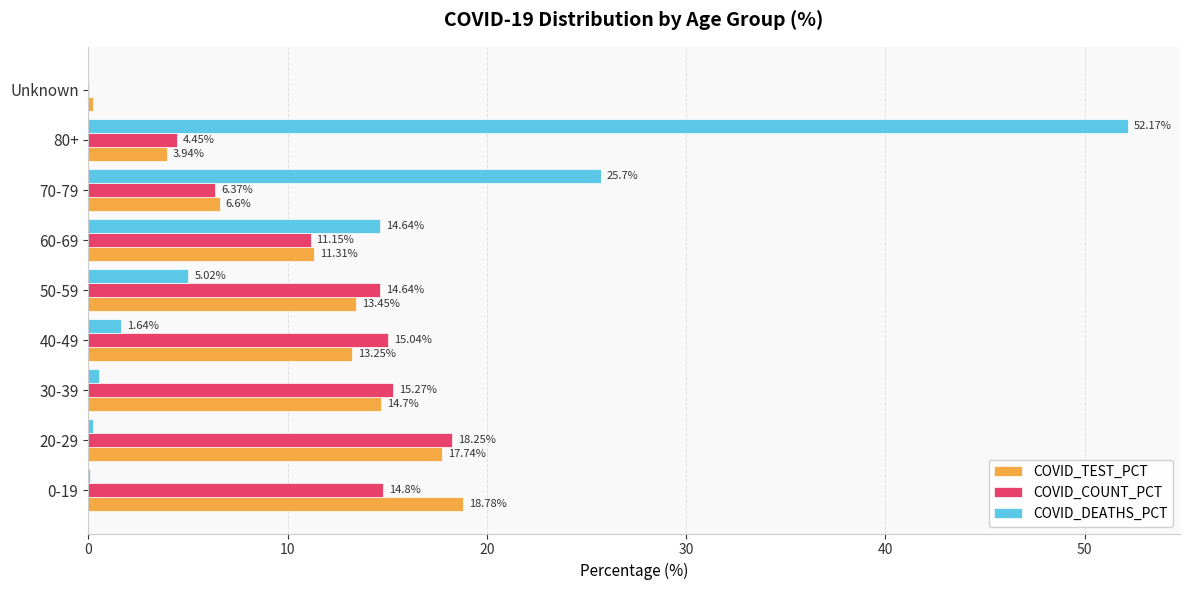

At which label is COVID_TEST_PCT closest to 9?

60-69